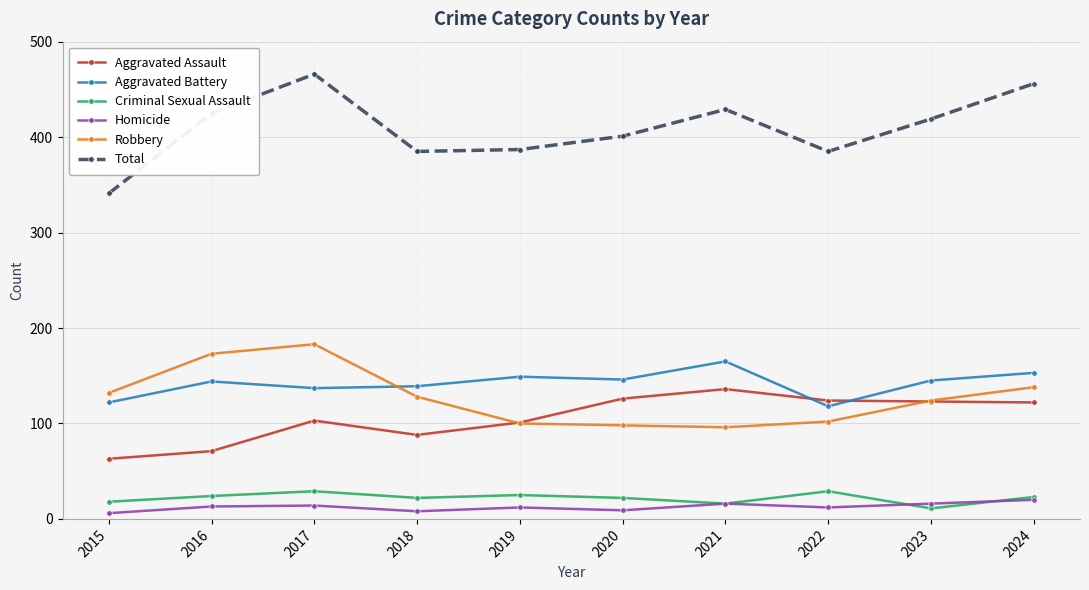

Does the chart display data point markers on the line(s)?

Yes